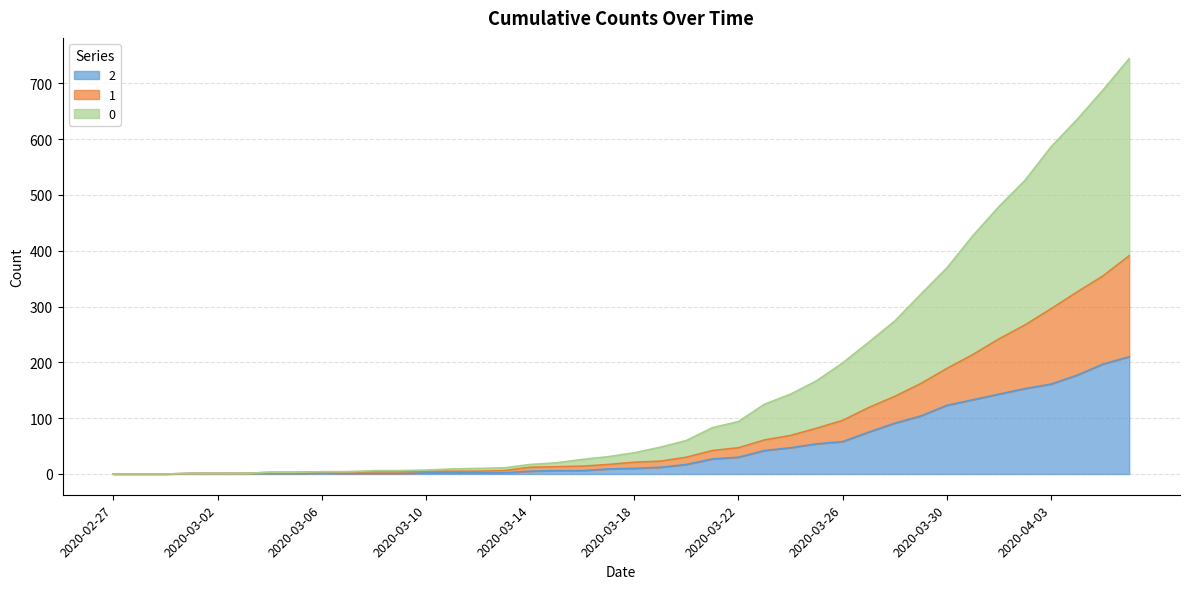

Which category has the highest value in the 2 series?

2020-04-06